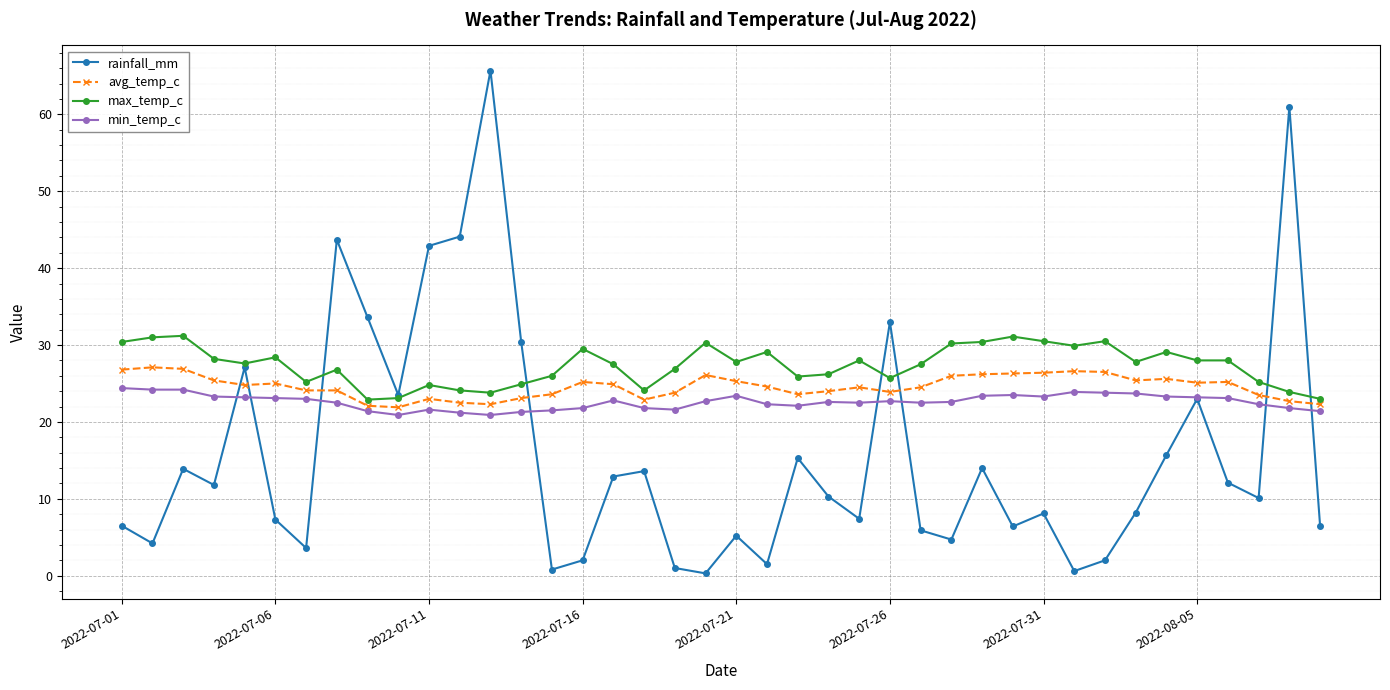

True or false: rainfall_mm has more than 2 interior local peaks.

True